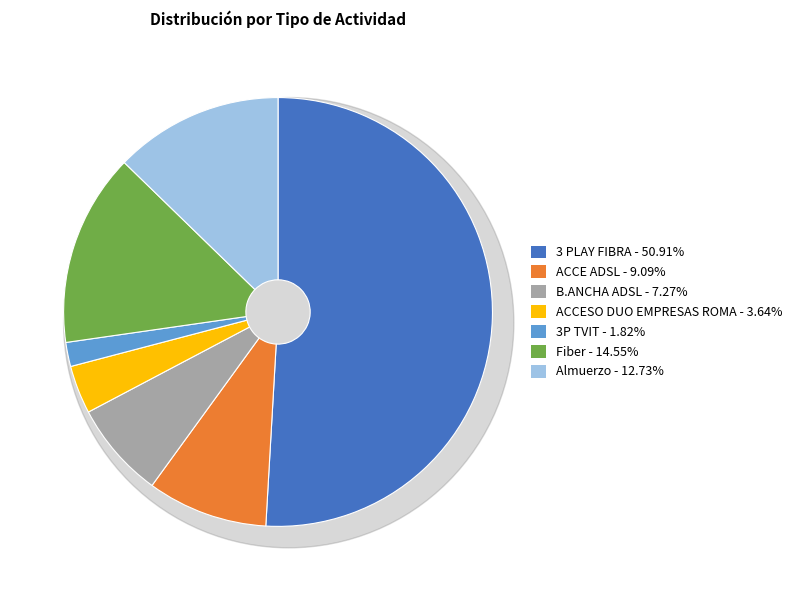

What percentage is the Fiber slice, to the nearest percent?

15%